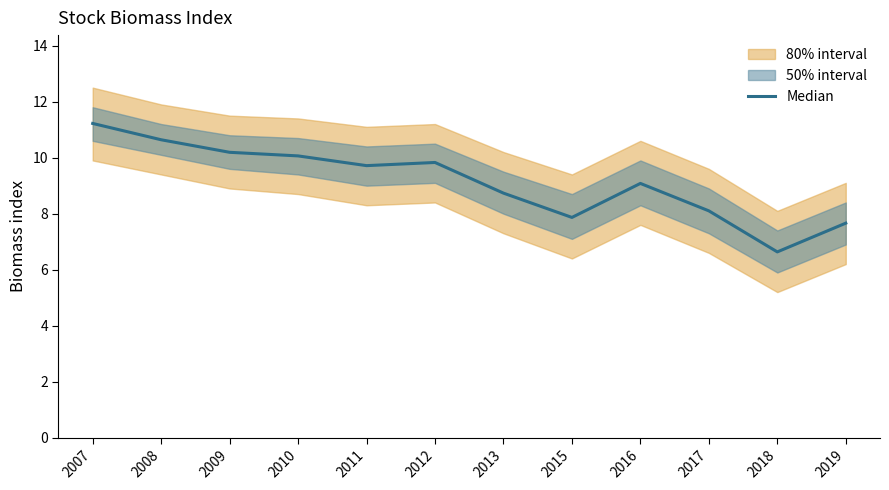

Where is the first local minimum?

2011